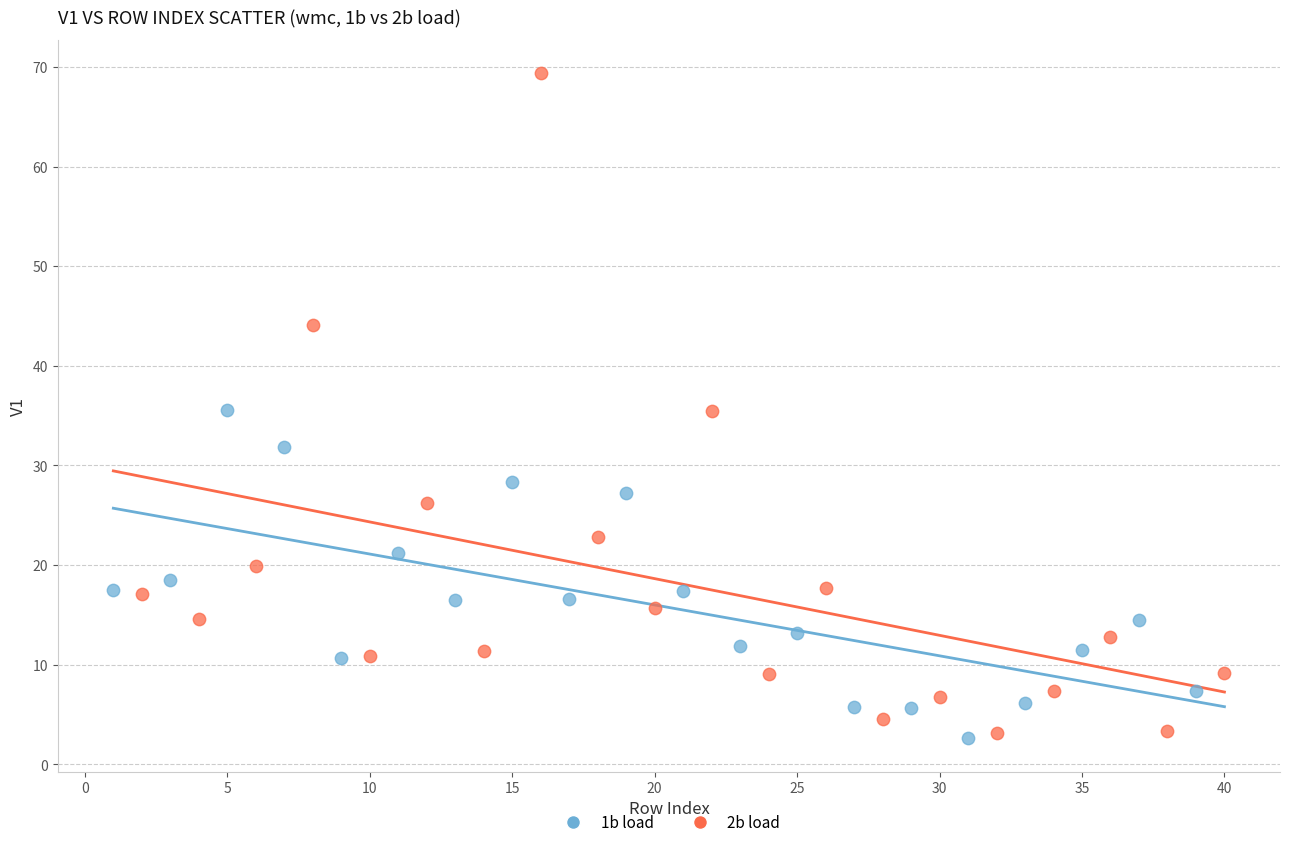

What are all the series names shown in the legend?

1b load, 2b load